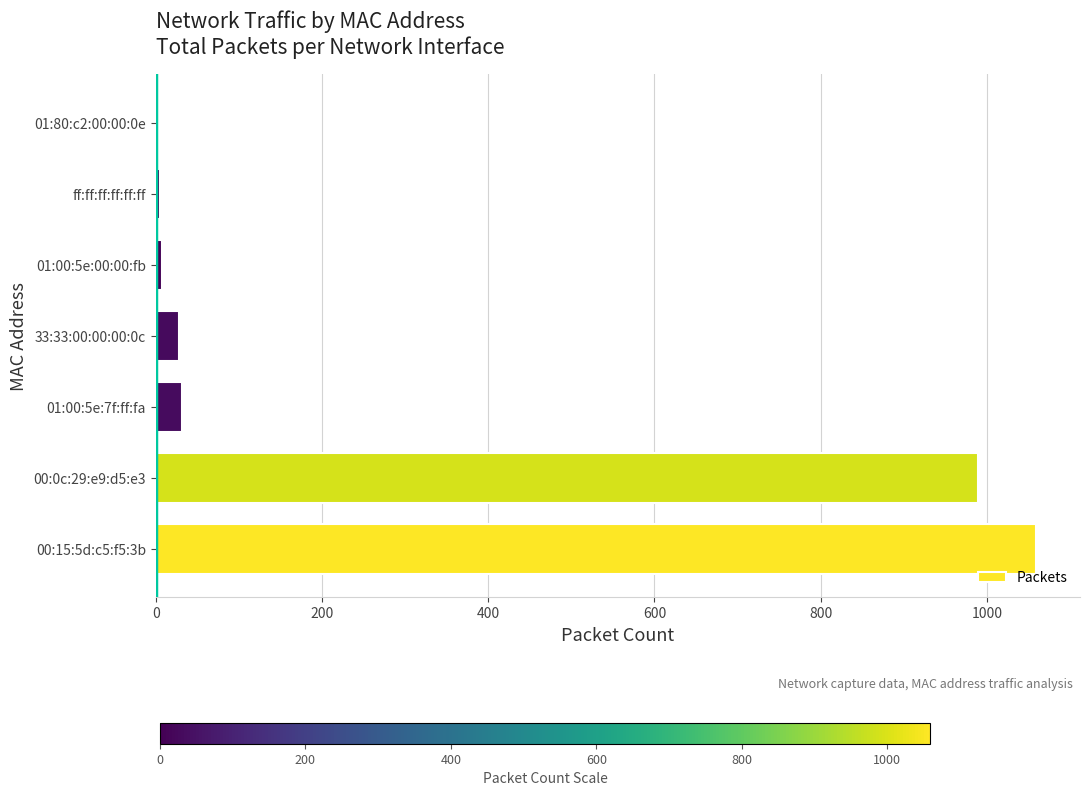

Approximately how many times larger is the value at 00:0c:29:e9:d5:e3 compared to 00:15:5d:c5:f5:3b?

0.9